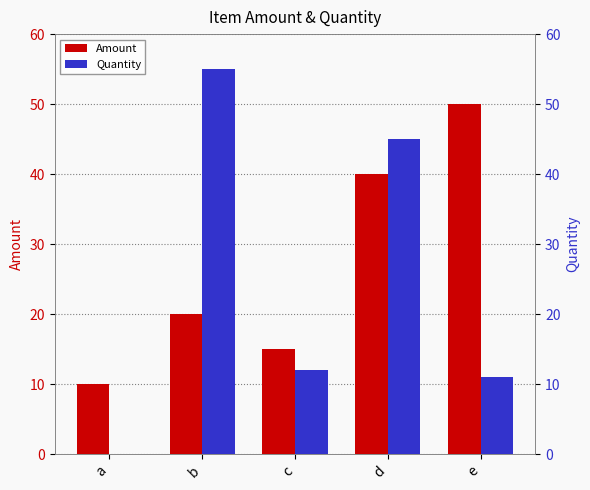

Are the bars horizontal?

No